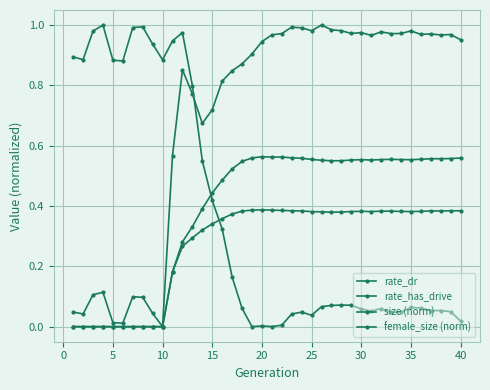

True or false: rate_dr and size (norm) cross at least once.

False